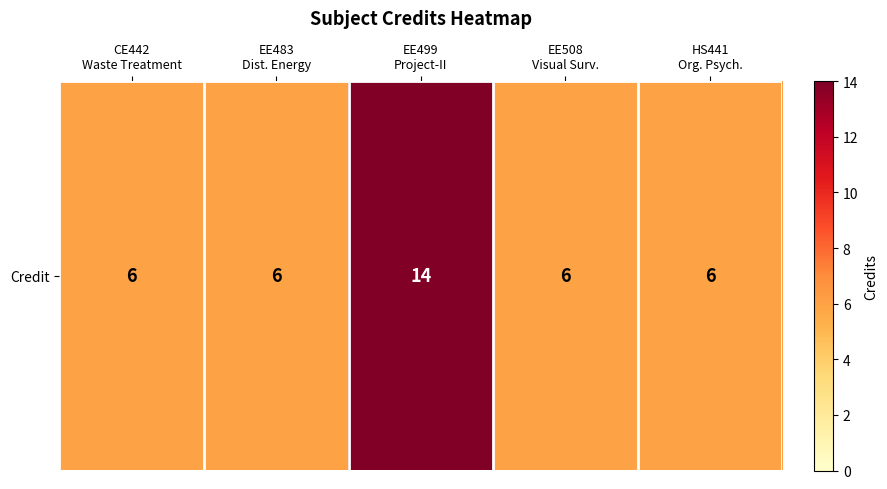

Where is the data nearest to the value 10?

CE442
Waste Treatment